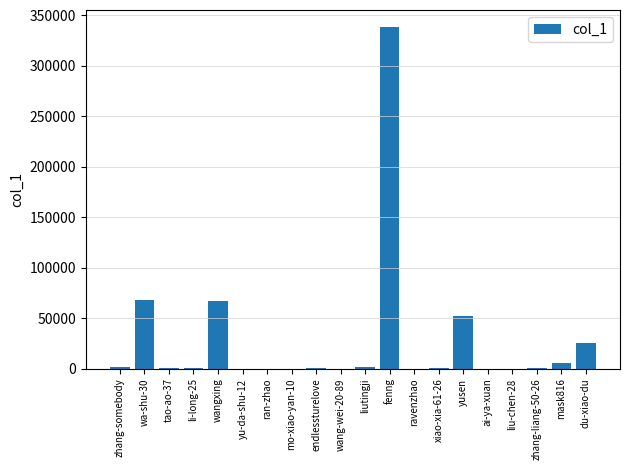

The chart shows a value of 25 at ravenzhao. True or false?

True